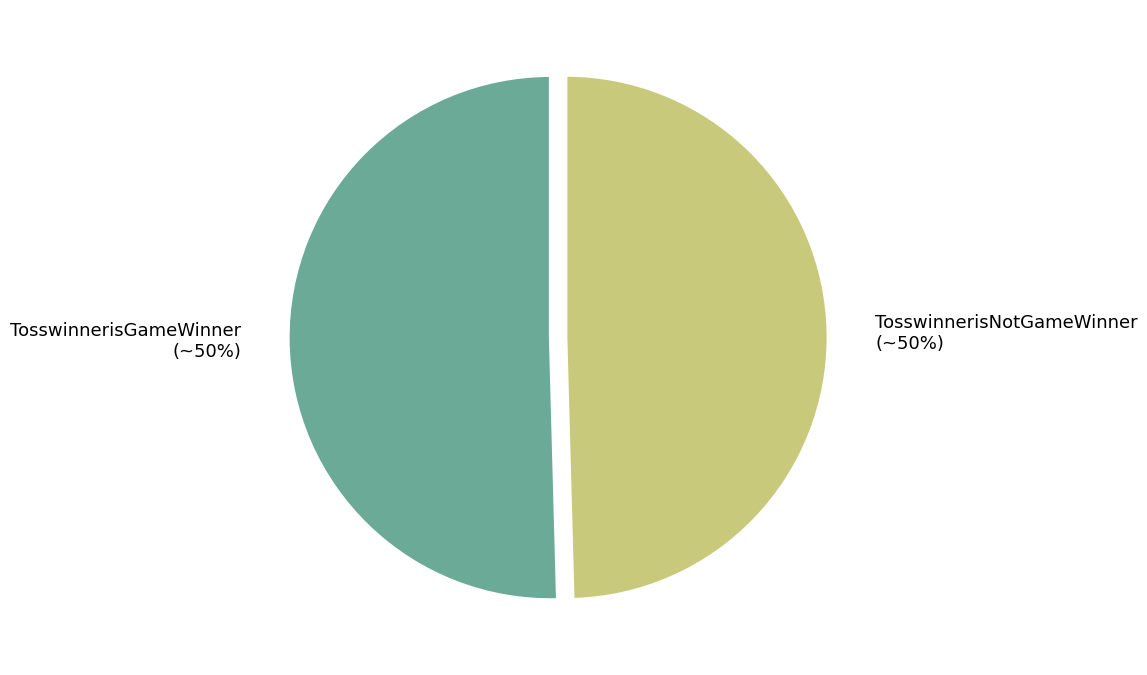

Combined, do TosswinnerisGameWinner and TosswinnerisNotGameWinner account for over 50%?

Yes